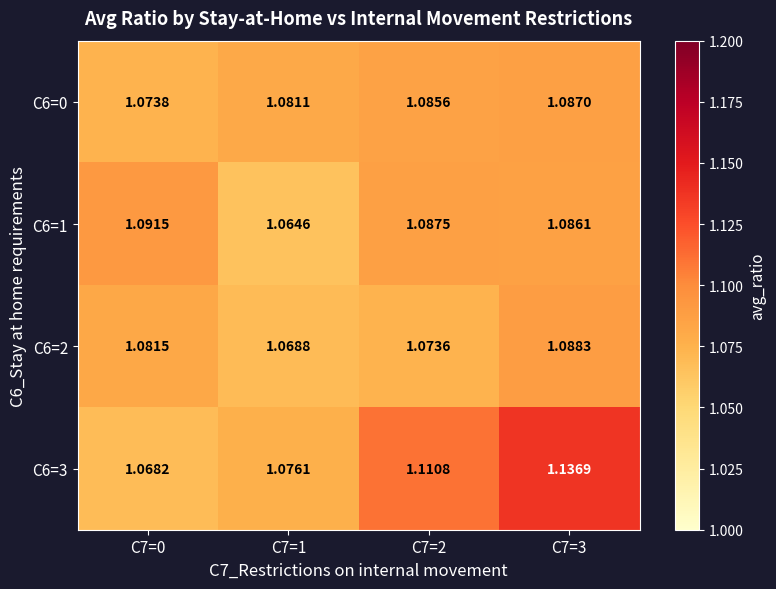

Is the value of C6=0 at C7=2 greater than the value of C6=3 at C7=0?

Yes